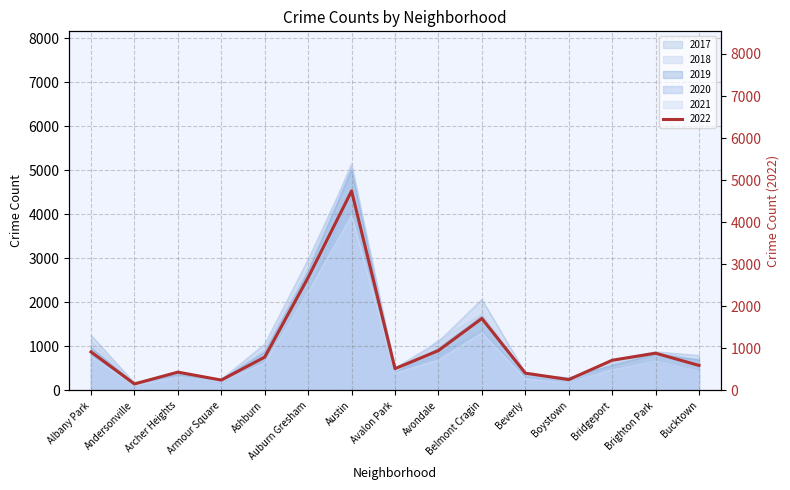

What is the difference between the 2018 values at Andersonville and Avondale?

958